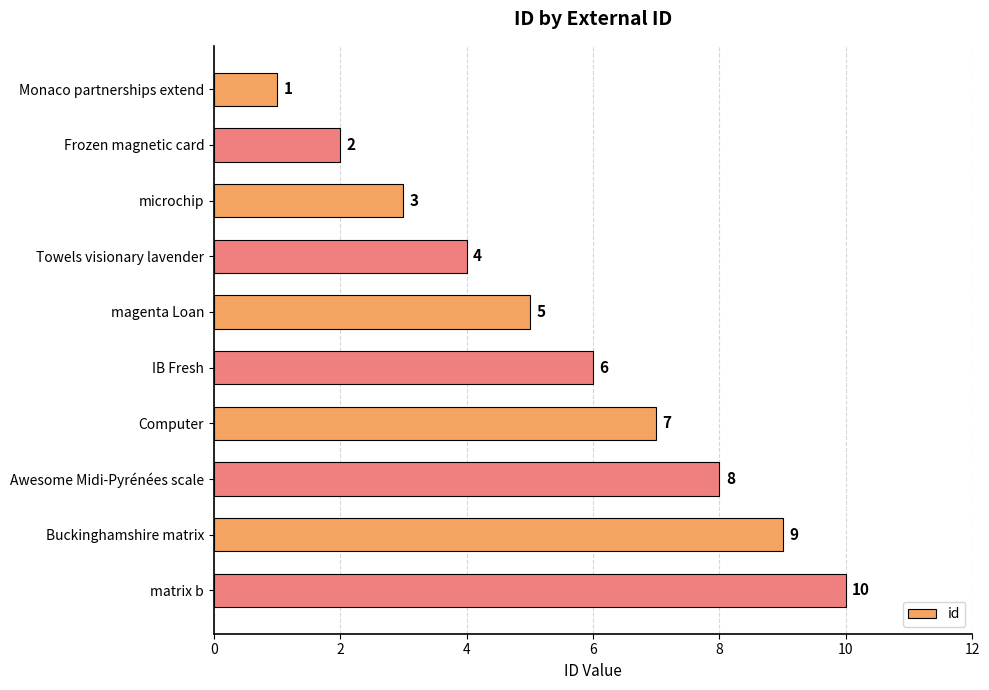

What is the difference between the maximum and minimum values?

9